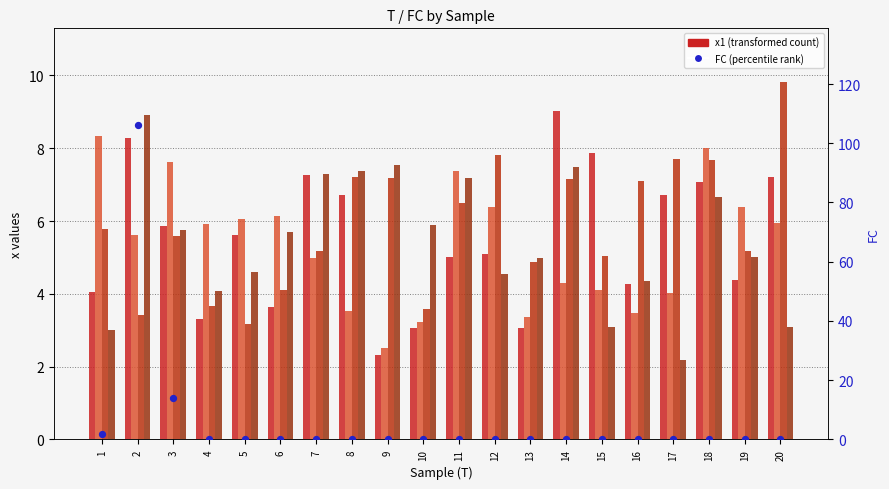

Which series has the largest total across all categories?

FC